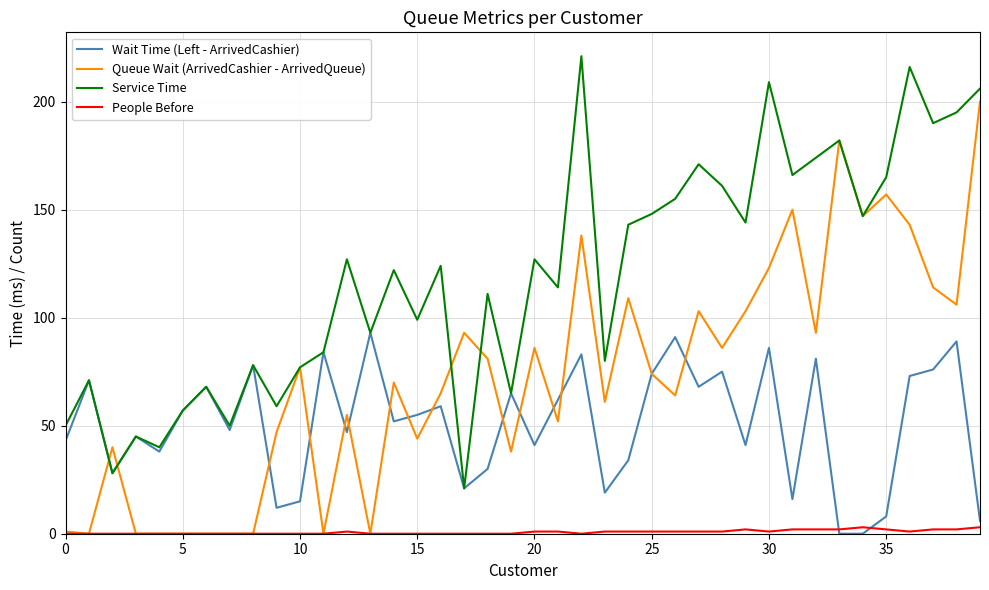

How many values in the Wait Time (Left - ArrivedCashier) series are below 55?

20